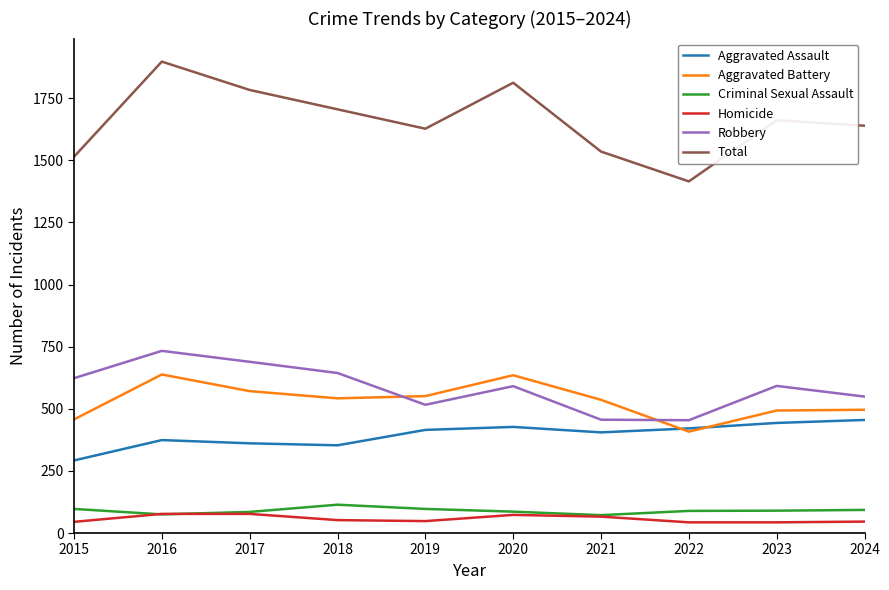

What is the maximum value for Aggravated Assault?

455